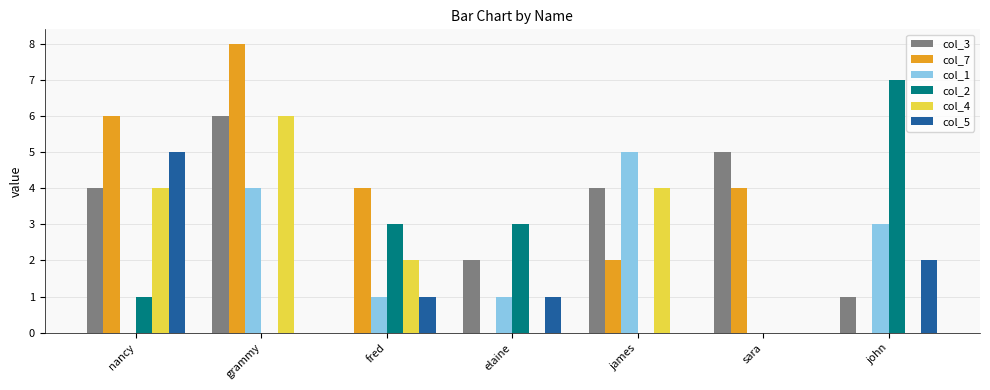

The col_5 series shows -2 at sara. True or false?

False